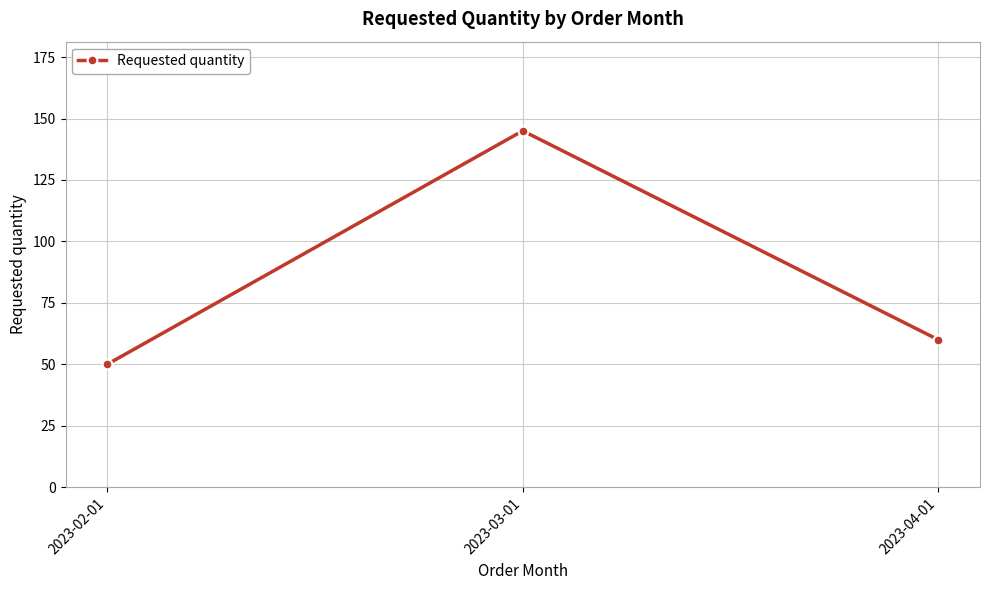

How many series are shown in this chart?

1